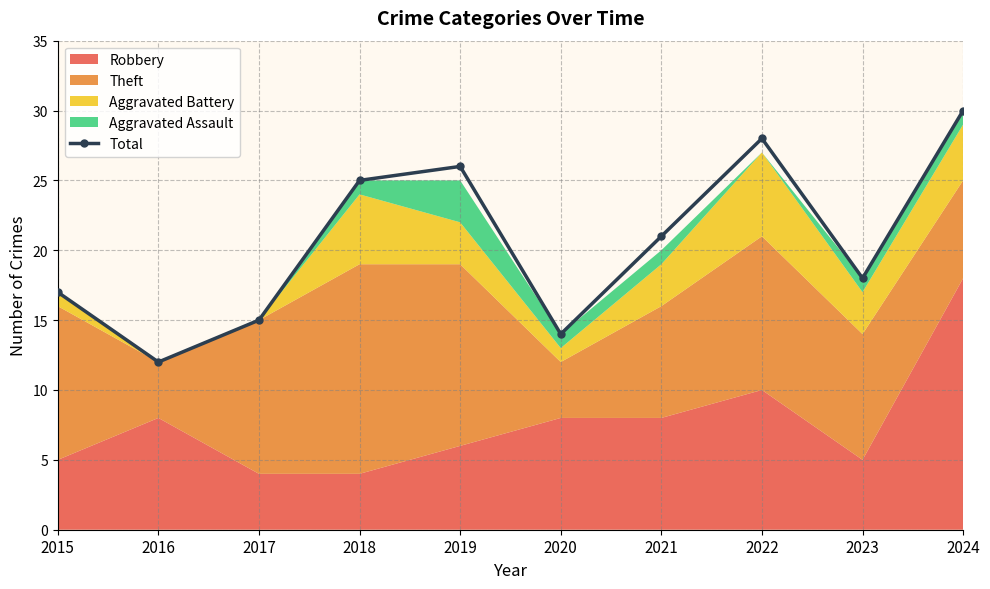

How many values in the Total series are below 21?

5